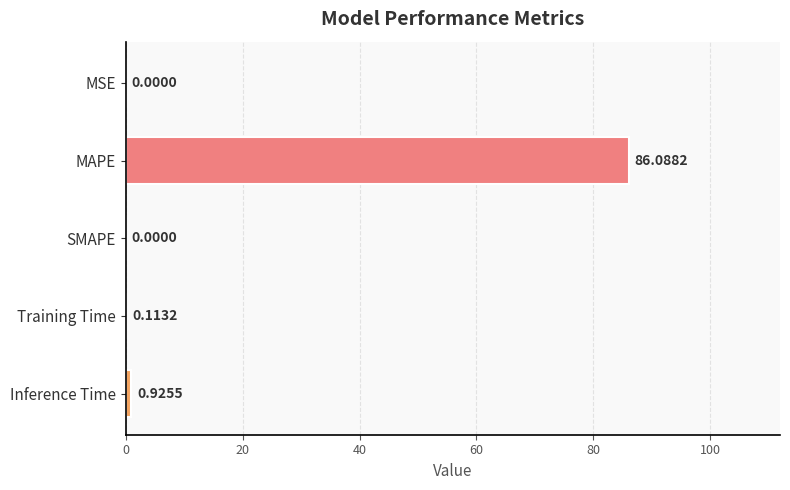

What is the sum of the values at MAPE and Inference Time?

87.0